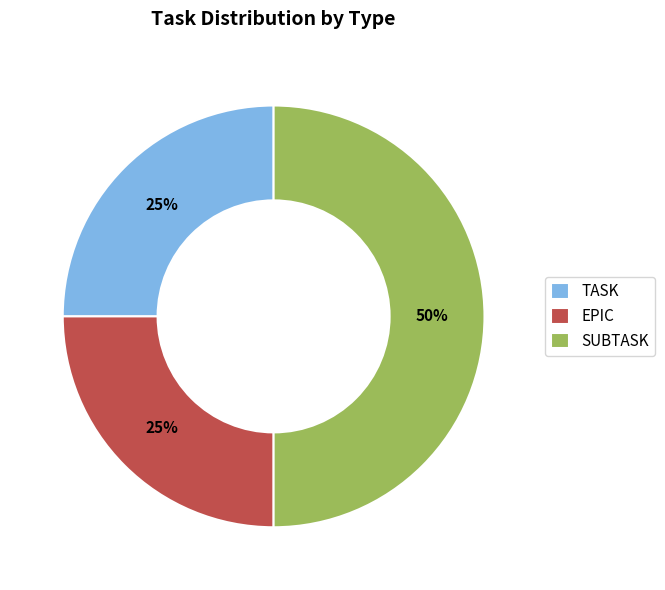

Which has a higher value, SUBTASK or EPIC?

SUBTASK